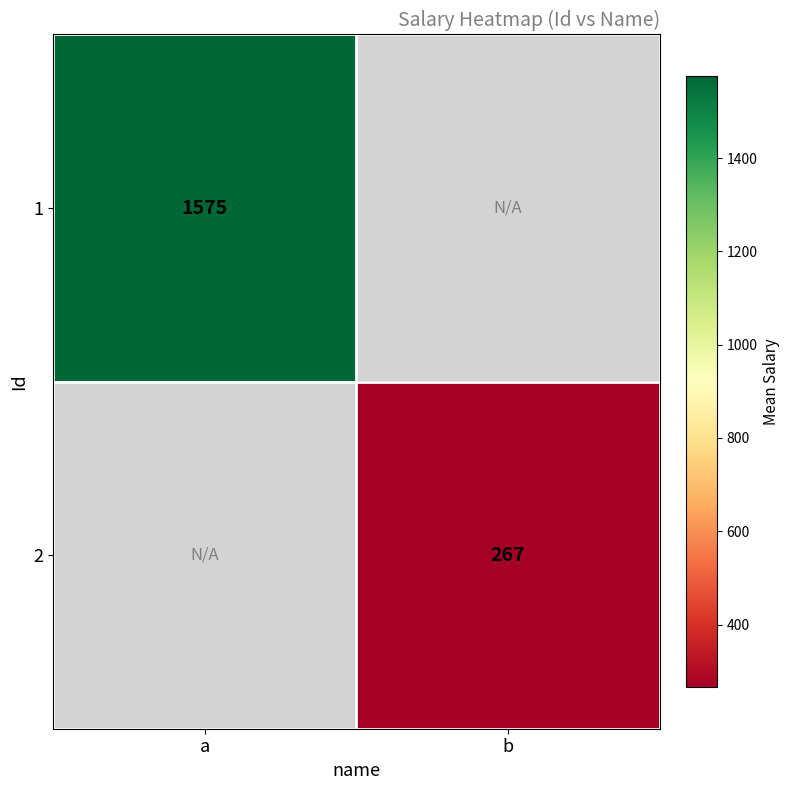

Which has a higher value, b or a?

a